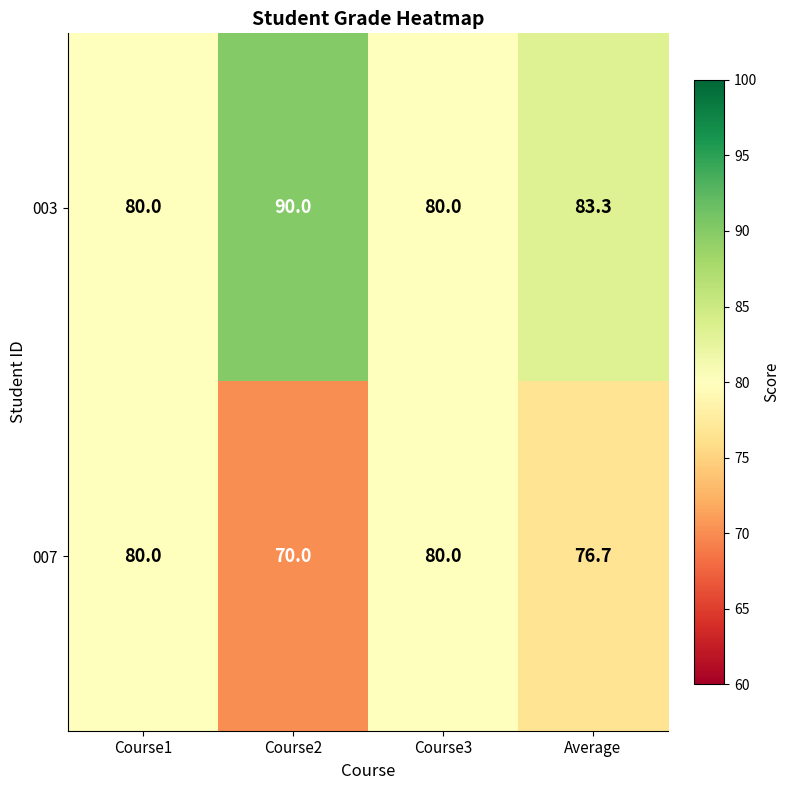

At how many categories does at least one series exceed 79?

4